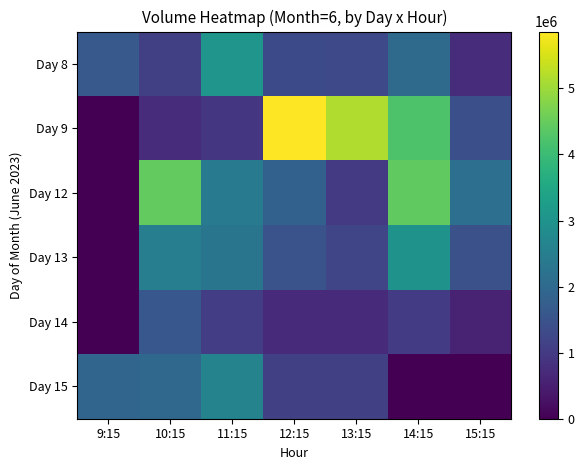

Which category has the lowest value across all series?

9:15